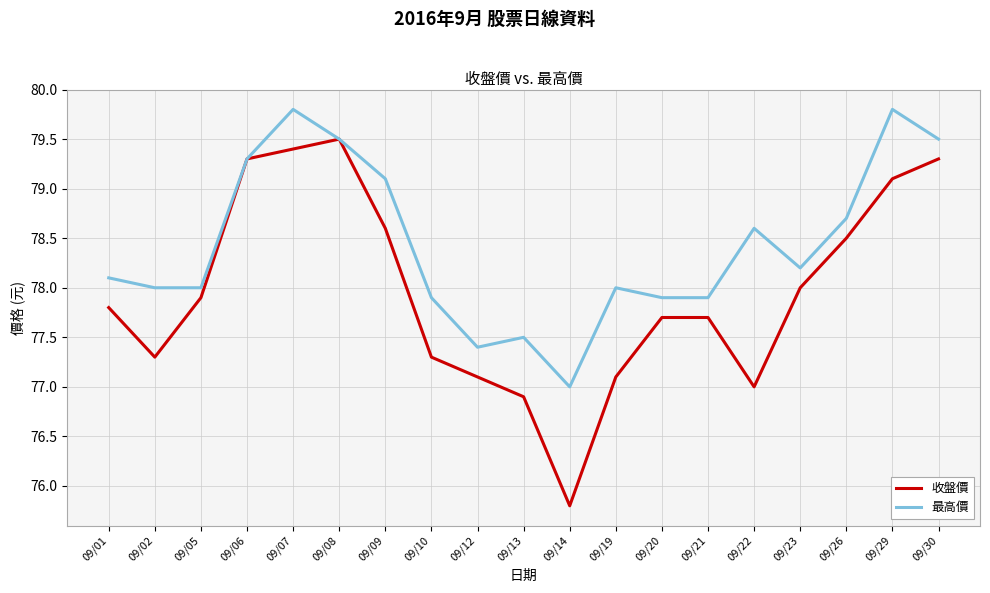

Reading right to left, what are all the values shown in this chart?

收盤價: 09/30=79.3	09/29=79.1	09/26=78.5	09/23=78.0	09/22=77.0	09/21=77.7	09/20=77.7	09/19=77.1	09/14=75.8	09/13=76.9	09/12=77.1	09/10=77.3	09/09=78.6	09/08=79.5	09/07=79.4	09/06=79.3	09/05=77.9	09/02=77.3	09/01=77.8
最高價: 09/30=79.5	09/29=79.8	09/26=78.7	09/23=78.2	09/22=78.6	09/21=77.9	09/20=77.9	09/19=78.0	09/14=77.0	09/13=77.5	09/12=77.4	09/10=77.9	09/09=79.1	09/08=79.5	09/07=79.8	09/06=79.3	09/05=78.0	09/02=78.0	09/01=78.1